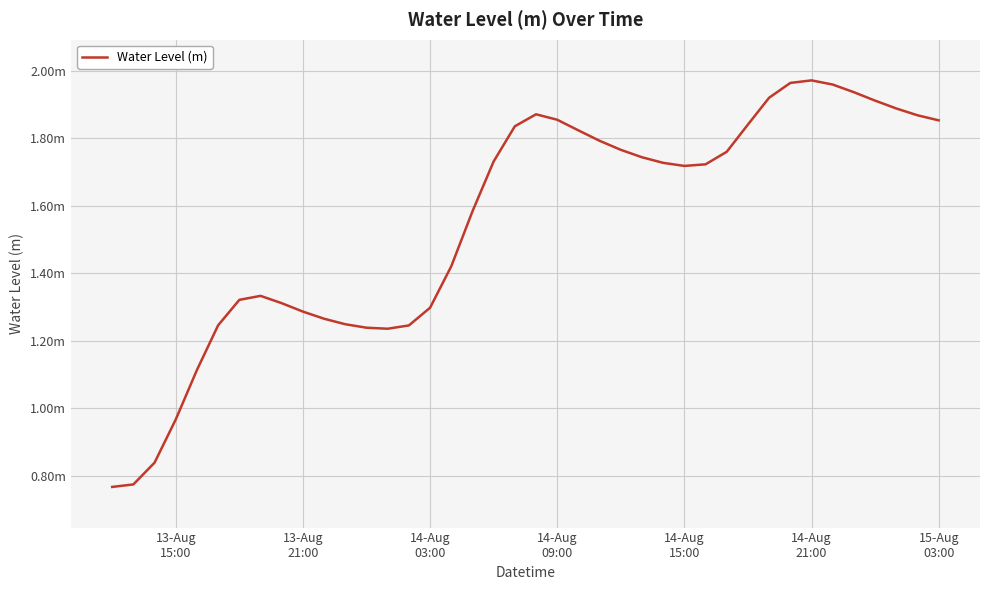

What is the average value?

1.5